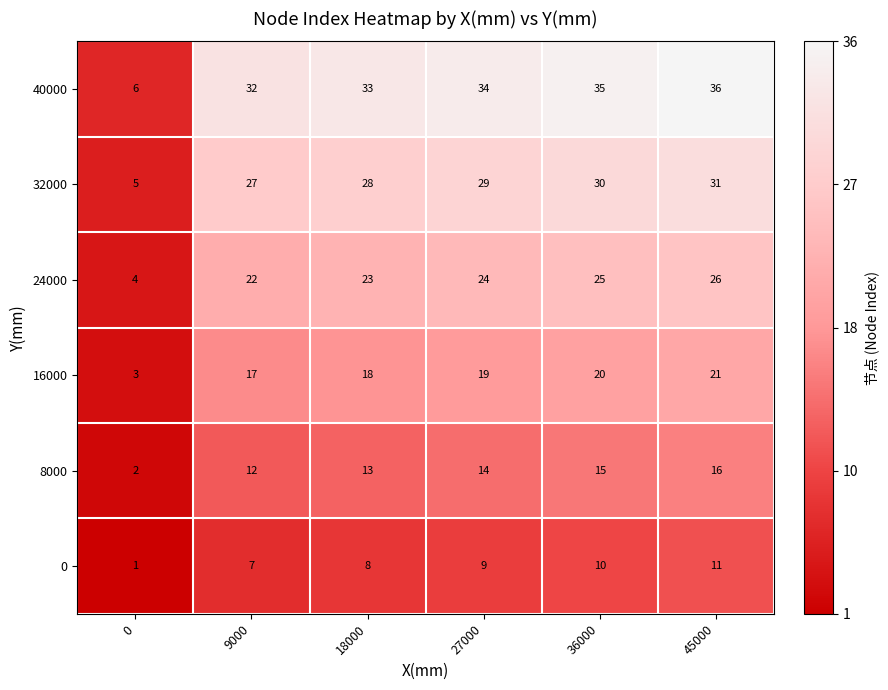

The value of 40000 at 36000 is 35. True or false?

True